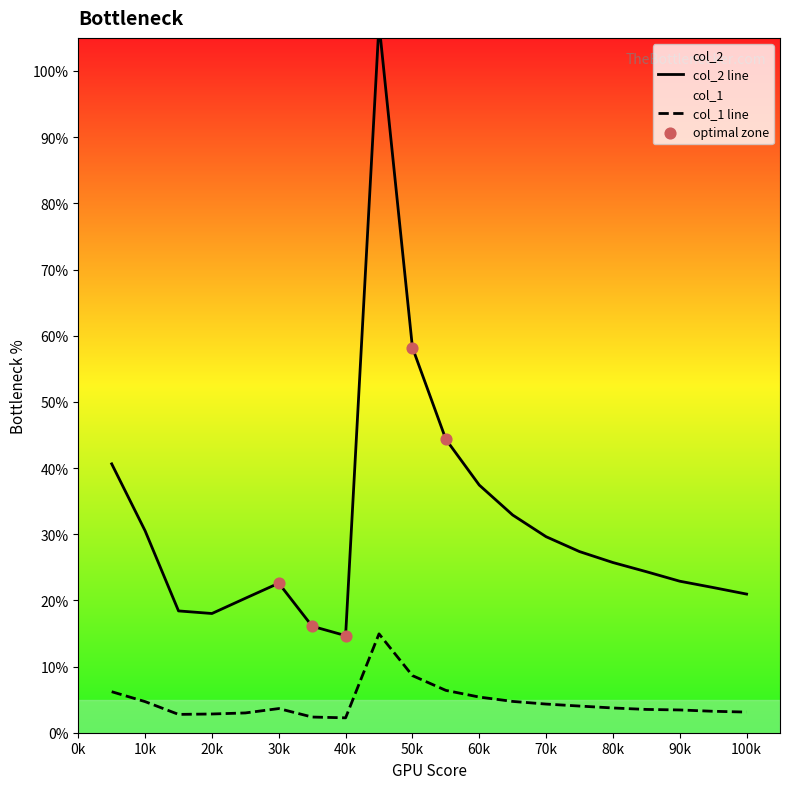

Is it true that col_1 line equals 8.6 at 50k?

True